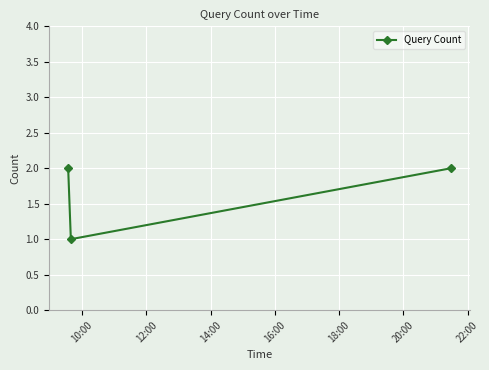

What is the sum of all values?

5